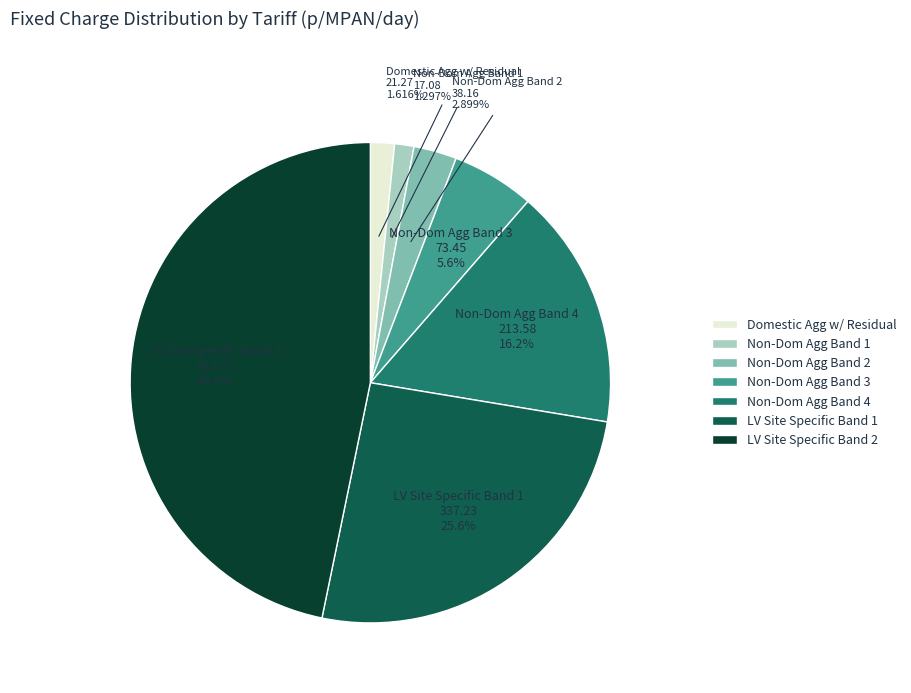

Does any single category account for the majority?

No